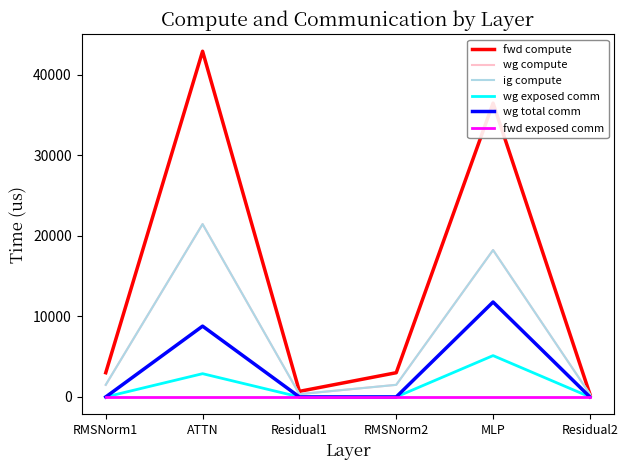

Does the chart have visible grid lines?

No